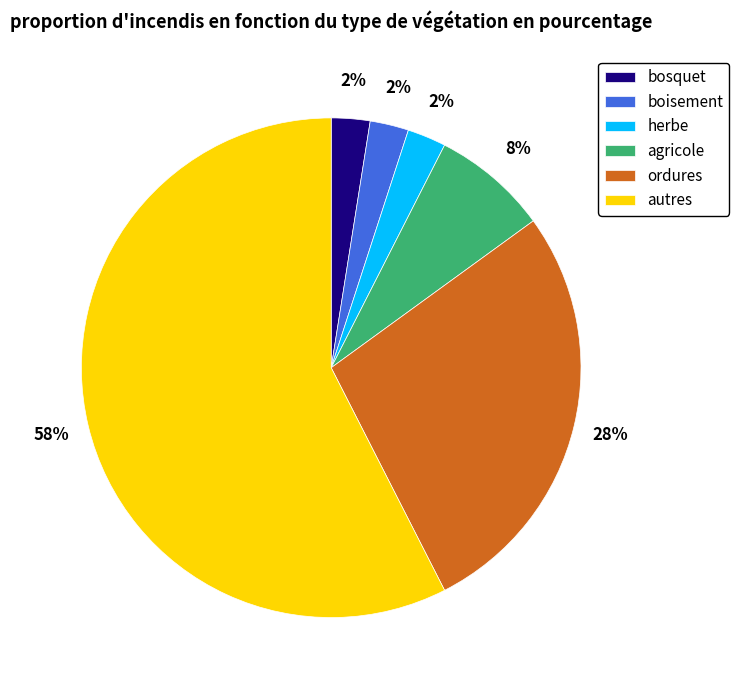

True or false: agricole accounts for 8% of the total.

True